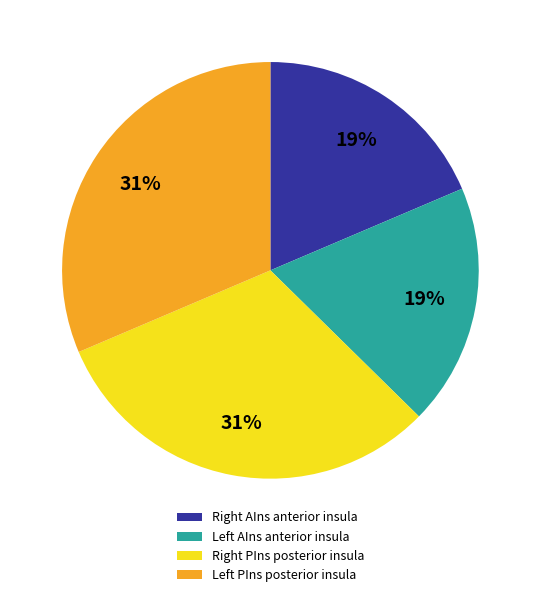

Count the number of slices in the pie.

4